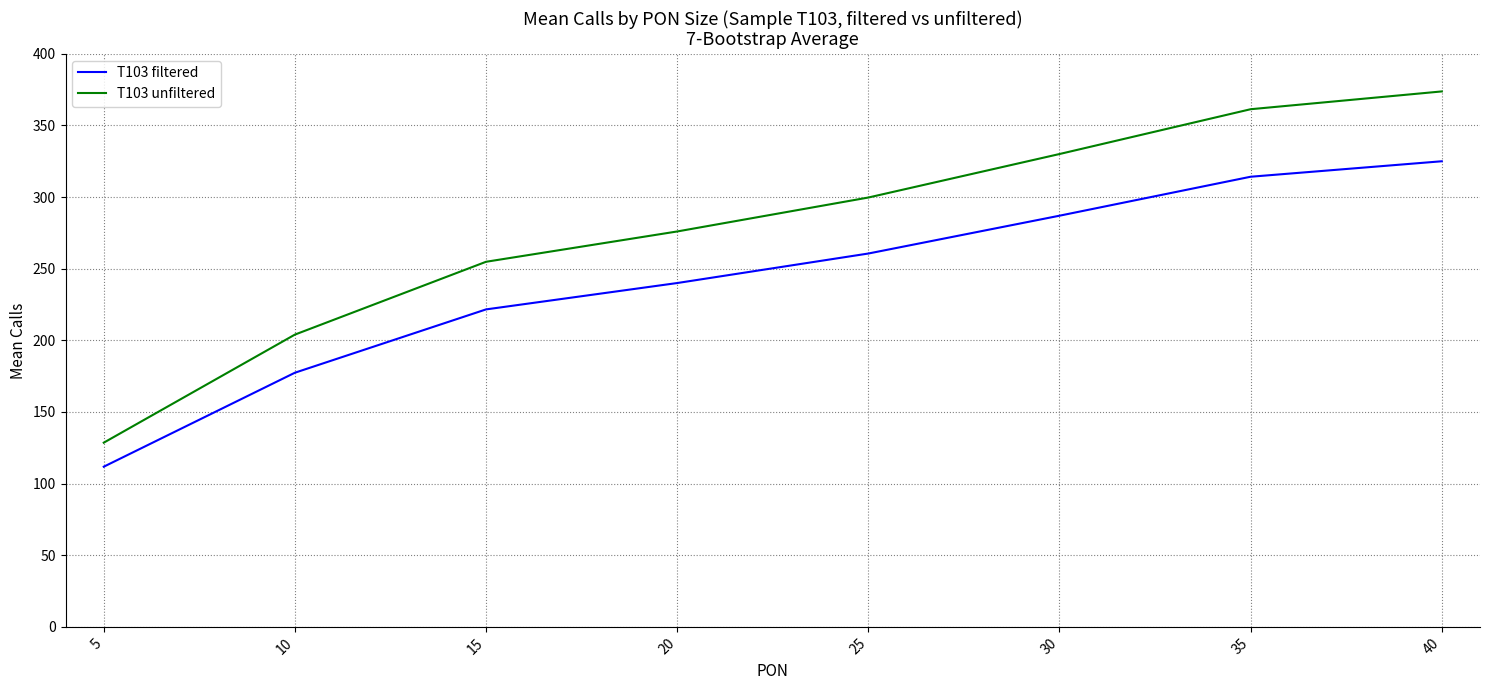

Is it true that T103 unfiltered equals 86.4 at 40?

False